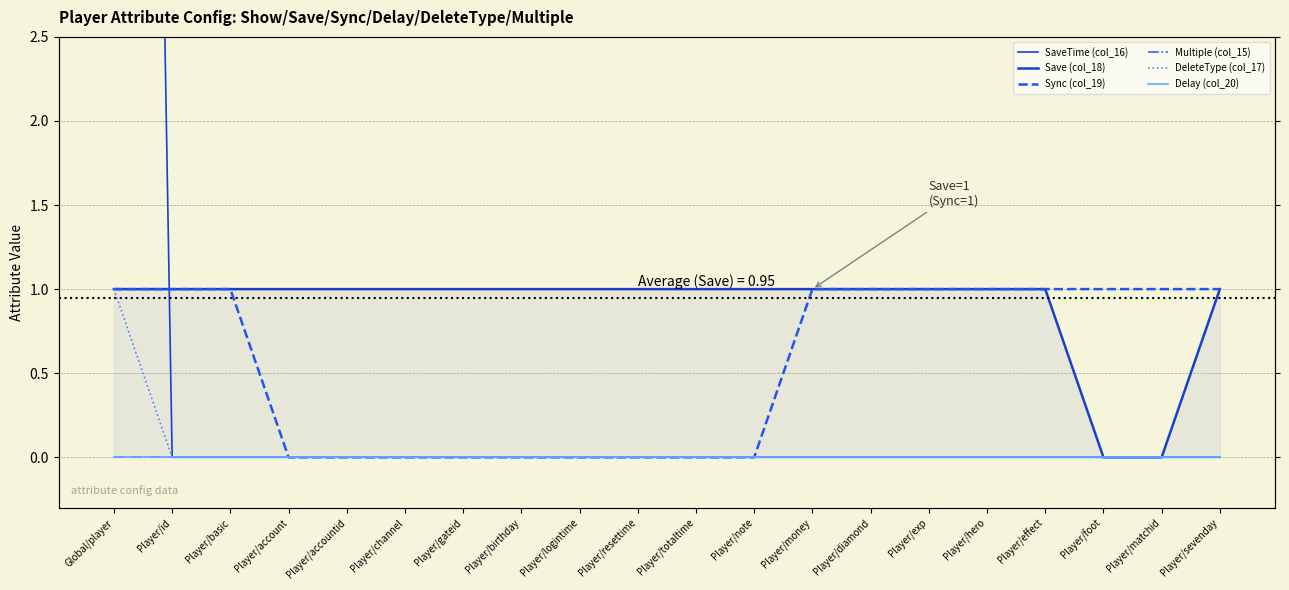

Count the number of categories in the chart.

20